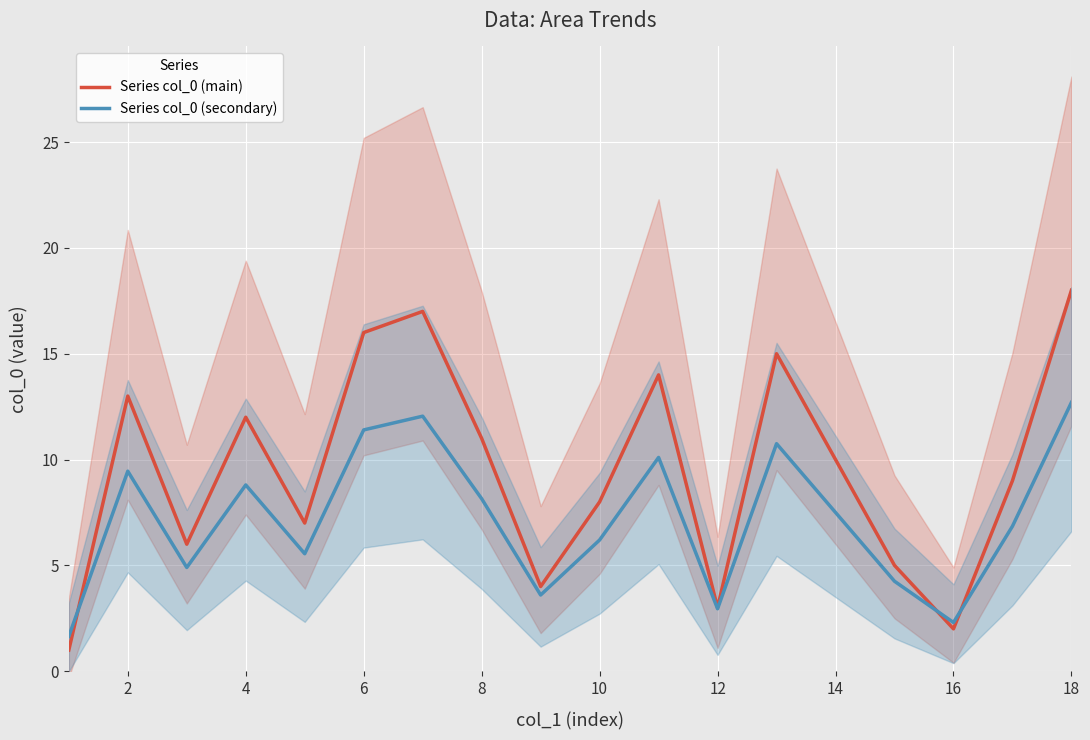

The Series col_0 (secondary) series shows 21.7 at 18. True or false?

False